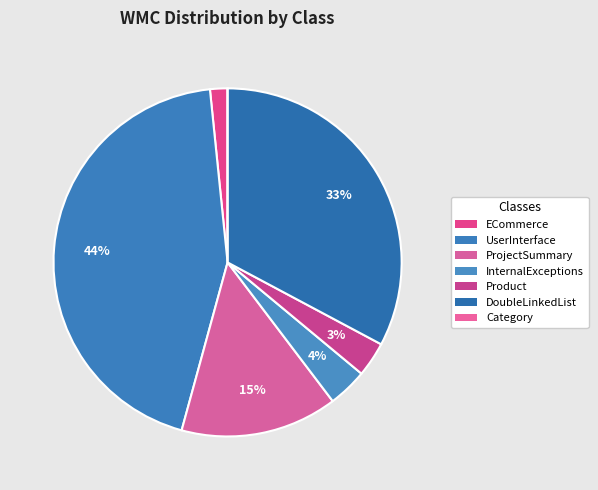

Which slice is the largest?

UserInterface